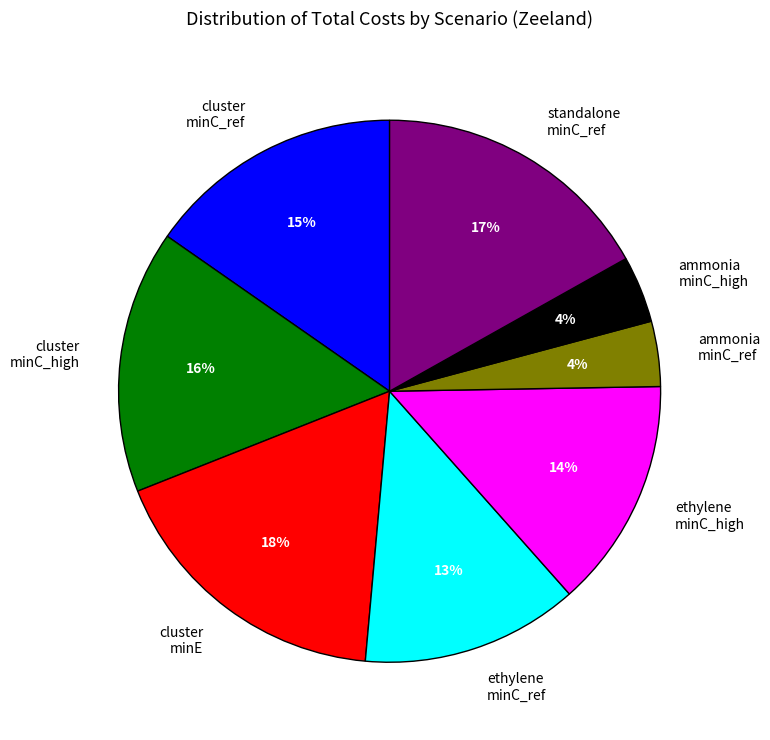

To the nearest percent, what is the combined percentage of standalone minC_ref and ammonia minC_high?

21%